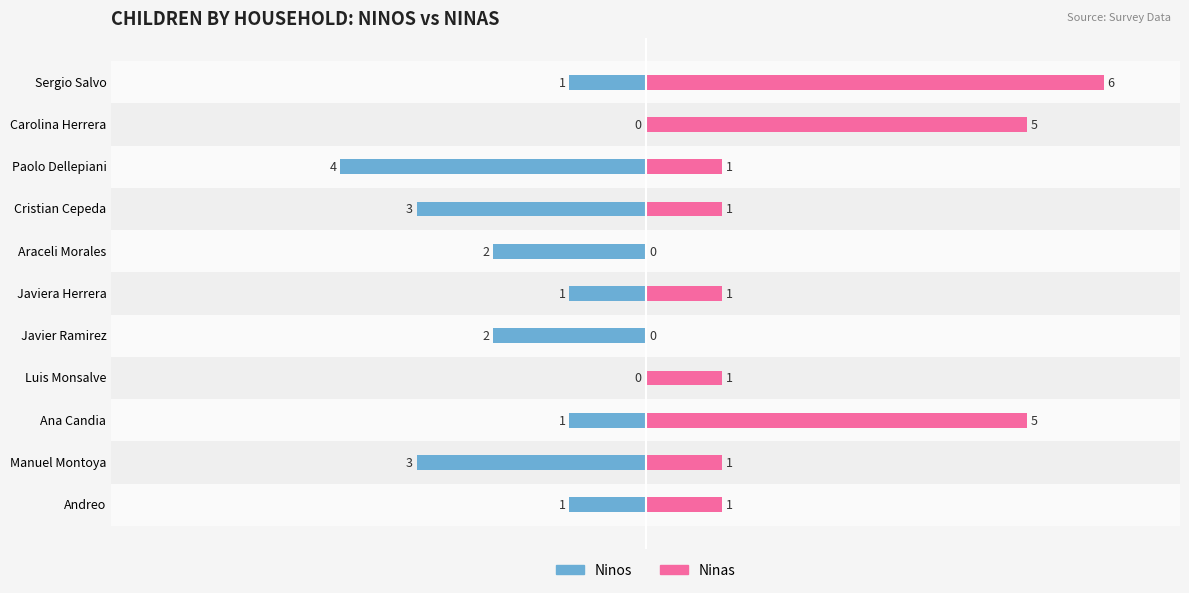

Which series has the widest spread of values?

Ninas